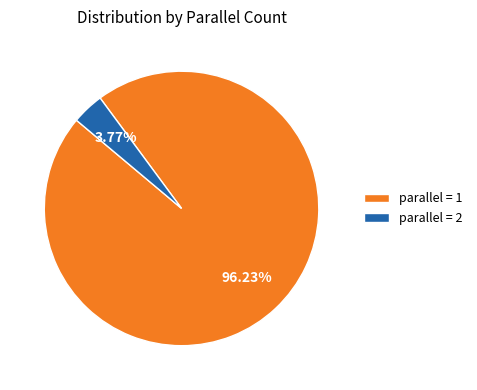

Does parallel = 1 account for over 50% of the chart?

Yes